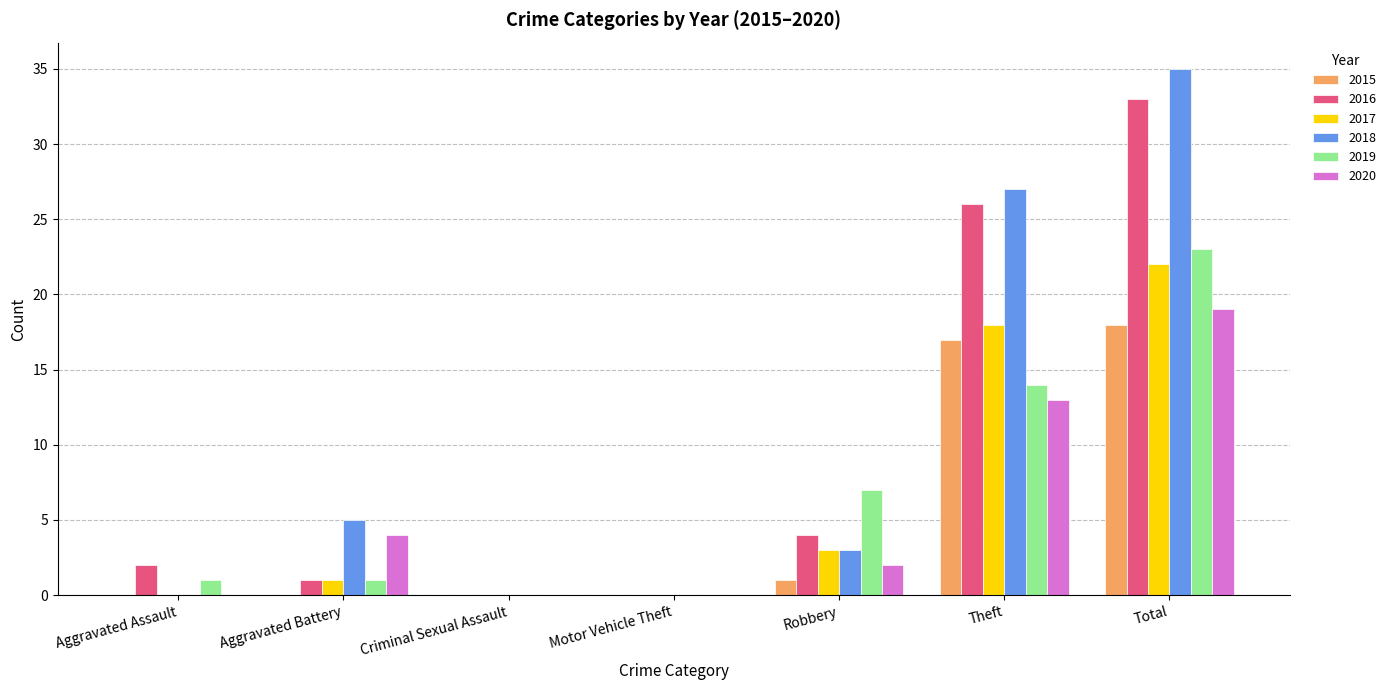

Read the 2020 value at Total.

19